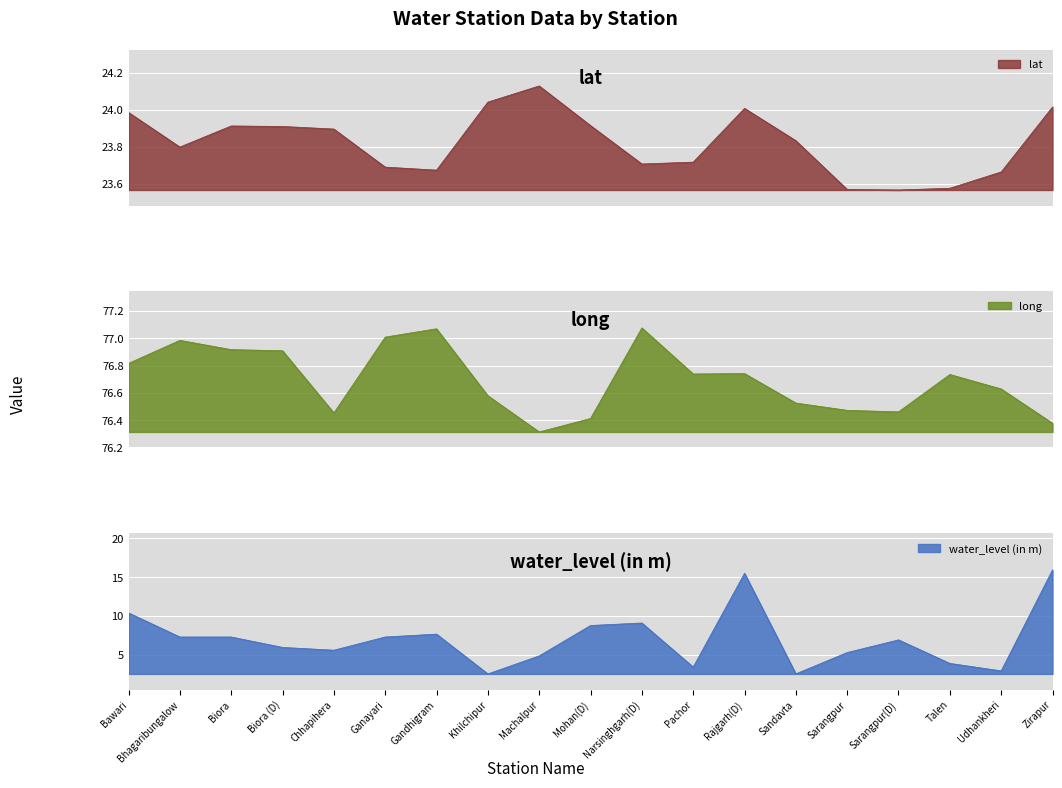

Reading left to right, transcribe all the data shown in this chart.

lat: Bawari=24.0	Bhagaribungalow=23.8	Biora=23.9	Biora (D)=23.9	Chhapihera=23.9	Ganayari=23.7	Gandhigram=23.7	Khilchipur=24.0	Machalpur=24.1	Mohan(D)=23.9	Narsinghgarh(D)=23.7	Pachor=23.7	Rajgarh(D)=24.0	Sandavta=23.8	Sarangpur=23.6	Sarangpur(D)=23.6	Talen=23.6	Udhankheri=23.7	Zirapur=24.0
long: Bawari=76.8	Bhagaribungalow=77.0	Biora=76.9	Biora (D)=76.9	Chhapihera=76.5	Ganayari=77.0	Gandhigram=77.1	Khilchipur=76.6	Machalpur=76.3	Mohan(D)=76.4	Narsinghgarh(D)=77.1	Pachor=76.7	Rajgarh(D)=76.7	Sandavta=76.5	Sarangpur=76.5	Sarangpur(D)=76.5	Talen=76.7	Udhankheri=76.6	Zirapur=76.4
water_level (in m): Bawari=10.4	Bhagaribungalow=7.3	Biora=7.3	Biora (D)=6.0	Chhapihera=5.6	Ganayari=7.3	Gandhigram=7.7	Khilchipur=2.5	Machalpur=4.9	Mohan(D)=8.8	Narsinghgarh(D)=9.1	Pachor=3.4	Rajgarh(D)=15.5	Sandavta=2.6	Sarangpur=5.3	Sarangpur(D)=6.9	Talen=3.9	Udhankheri=2.9	Zirapur=15.9